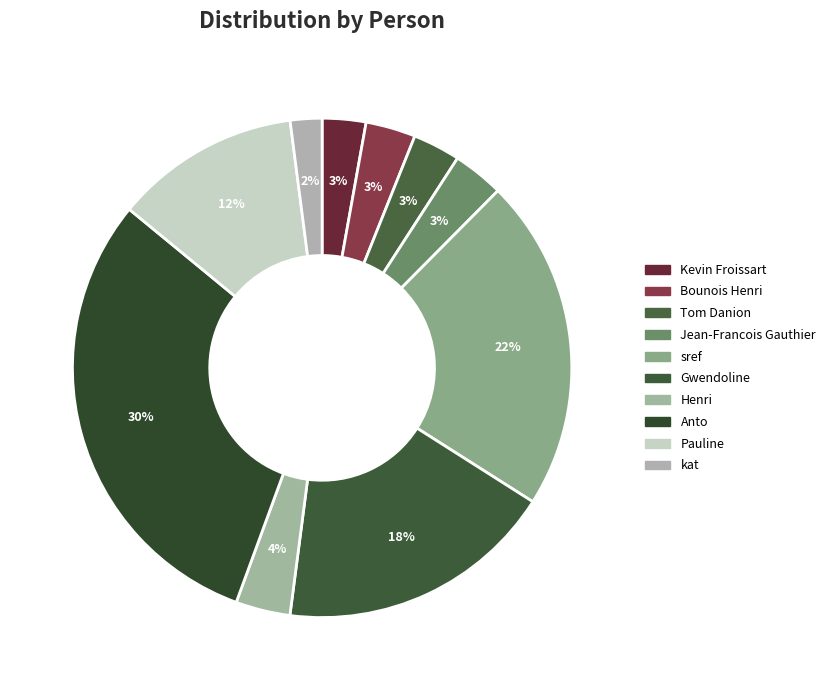

How many slices are in this pie chart?

10